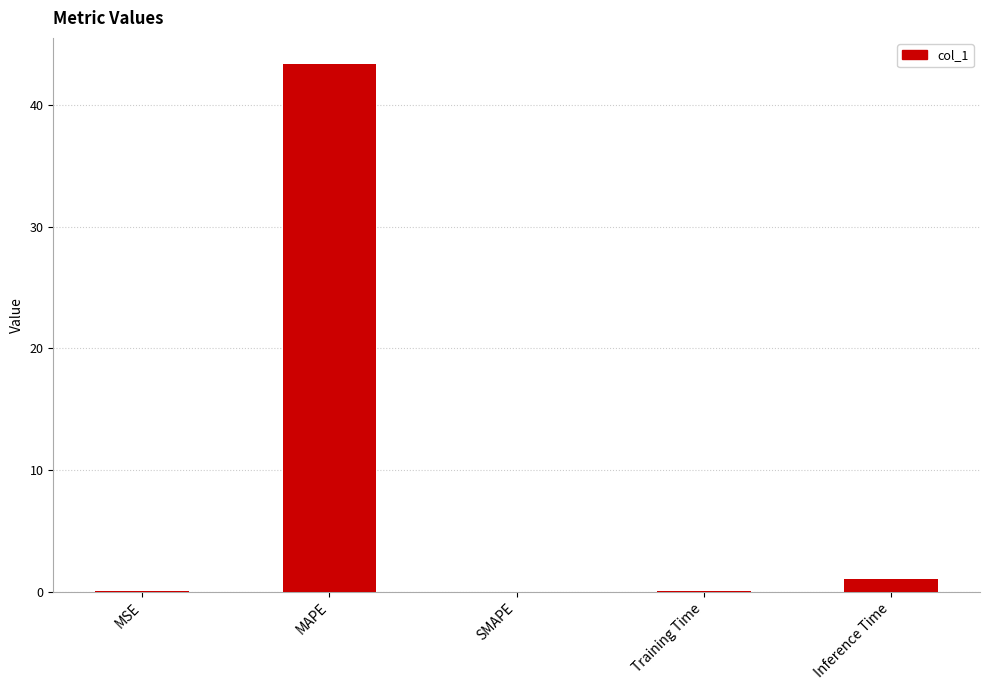

Is it true that the value at MAPE is 43.4?

True